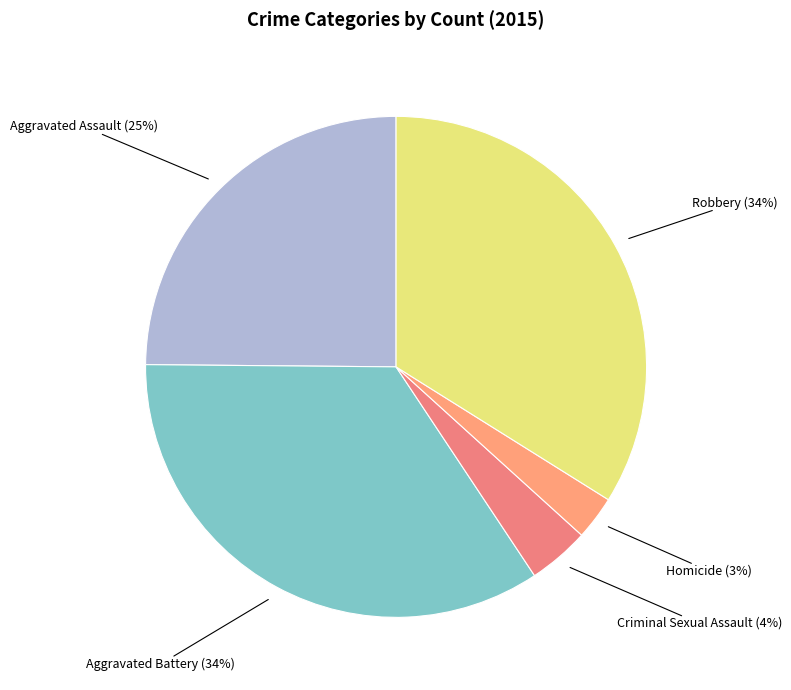

Between Homicide and Robbery, which is larger?

Robbery